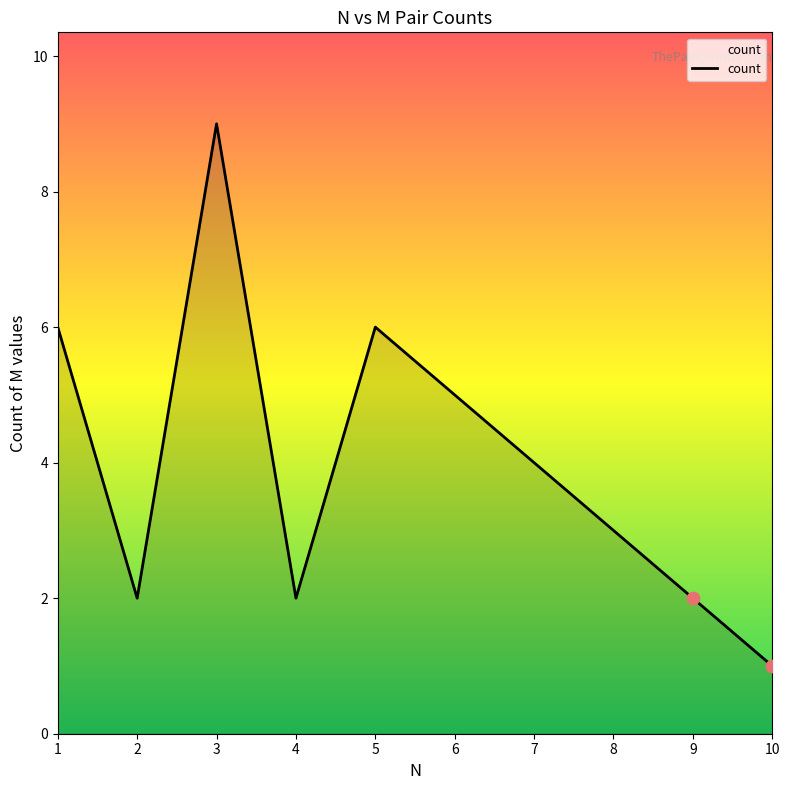

What is the ratio of the value at 1 to the value at 7?

1.5